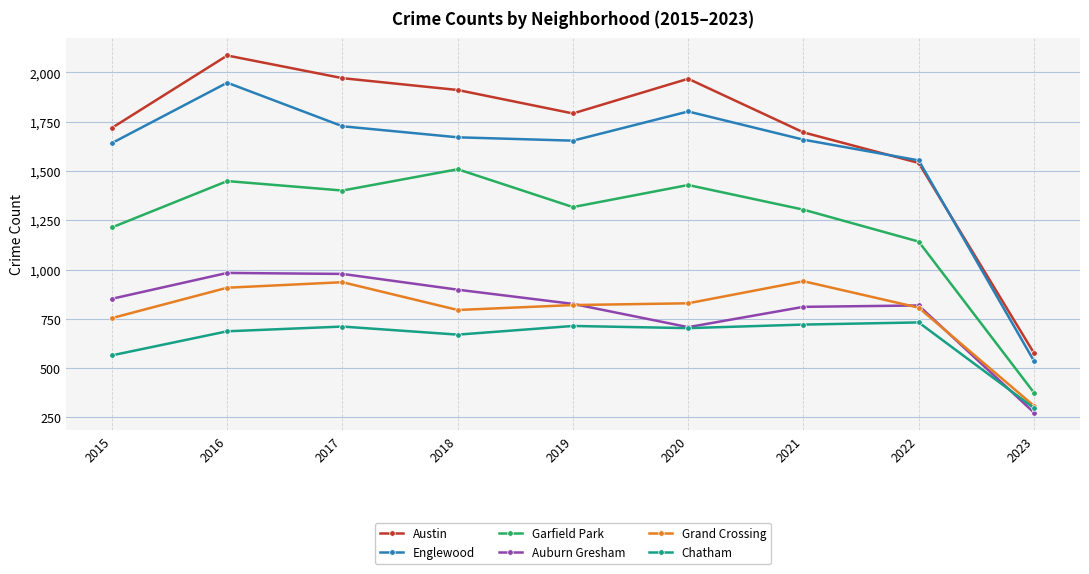

How many lines are shown in the chart?

6